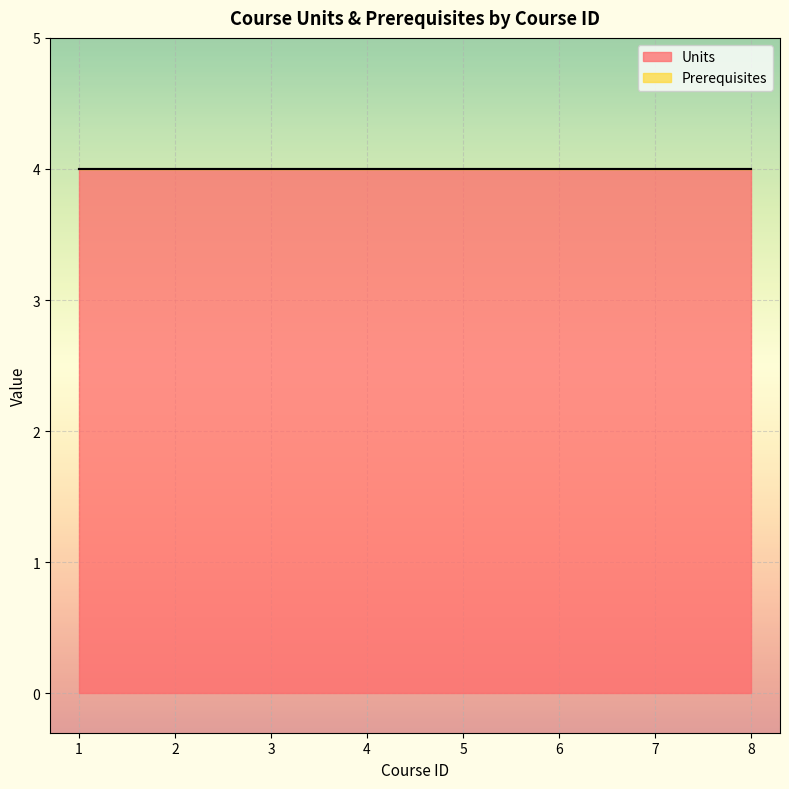

True or false: Units has more than 0 points higher than both neighbors.

False